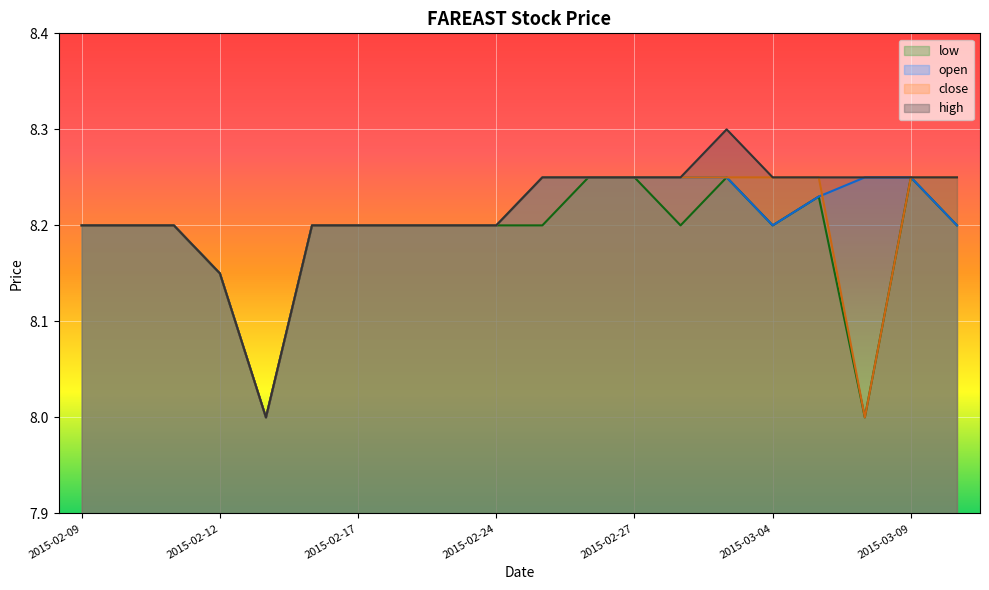

True or false: high has more than 2 points higher than both neighbors.

False